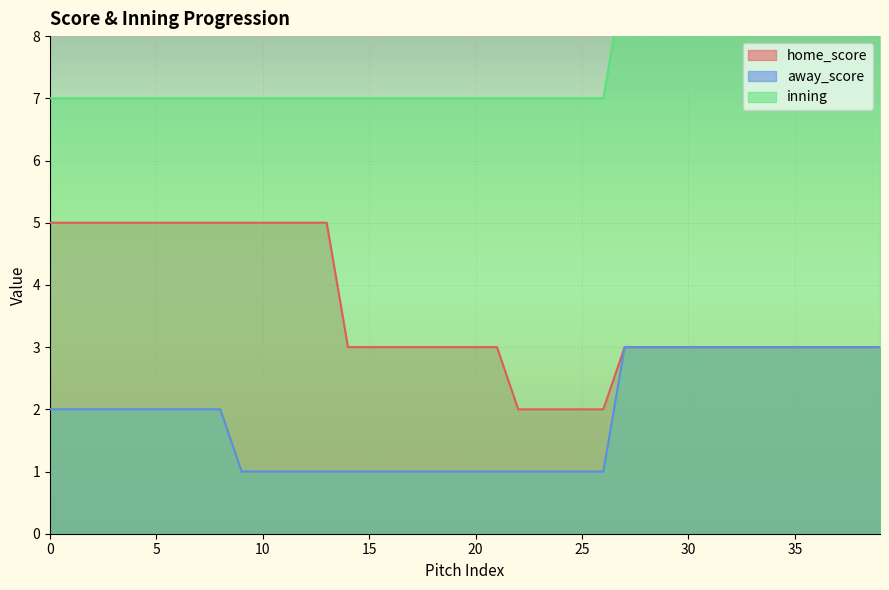

How many values in the home_score series exceed 3?

14